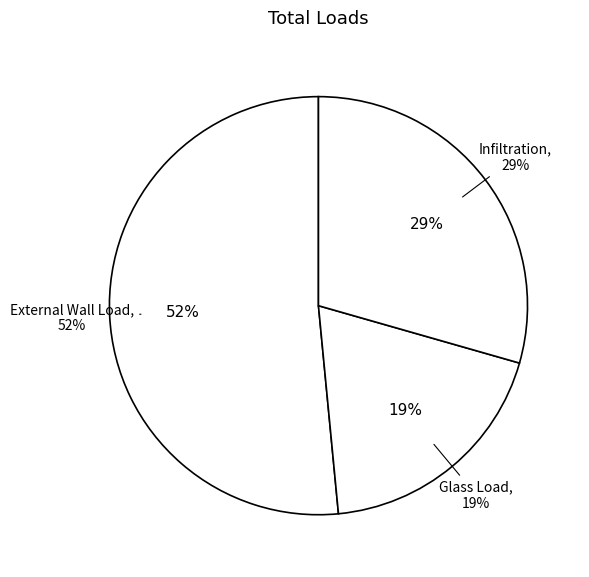

Does any single category account for the majority?

Yes